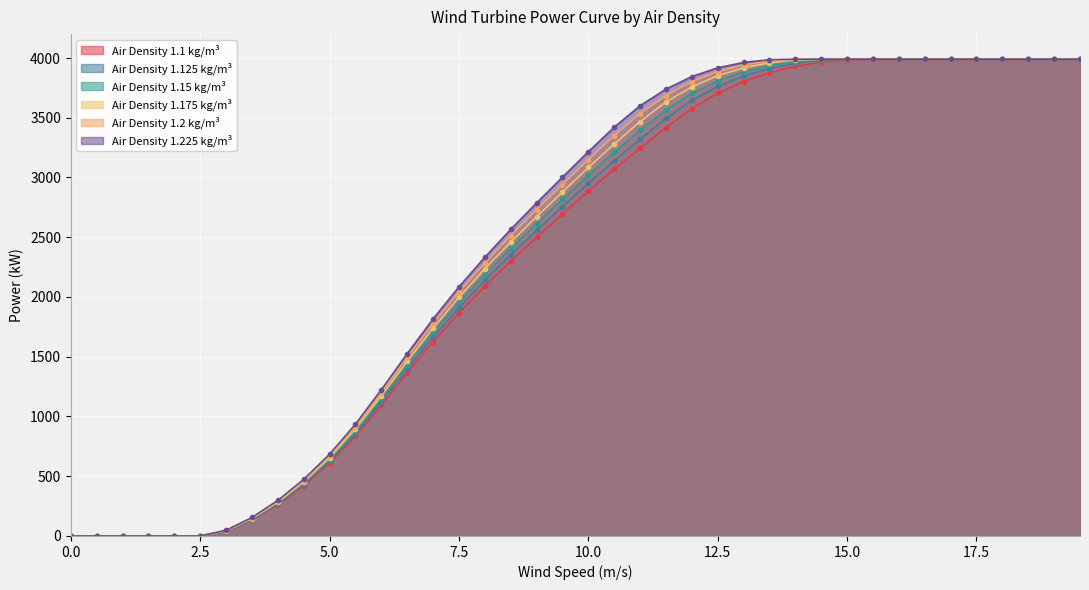

Between 0 and 5.5, which series saw the biggest shift?

1.225